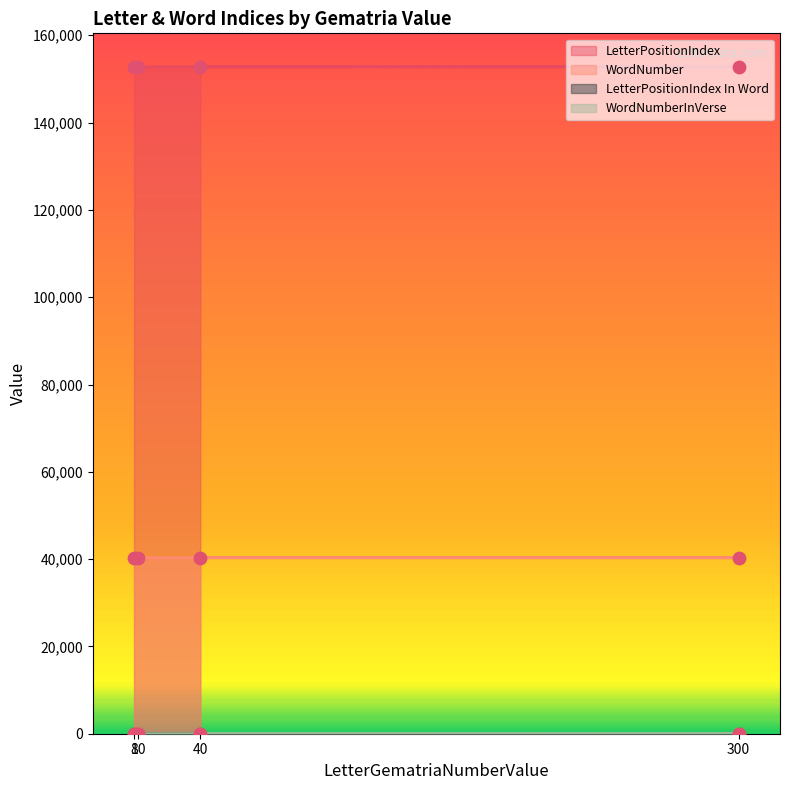

At how many categories does at least one series exceed 96930?

4